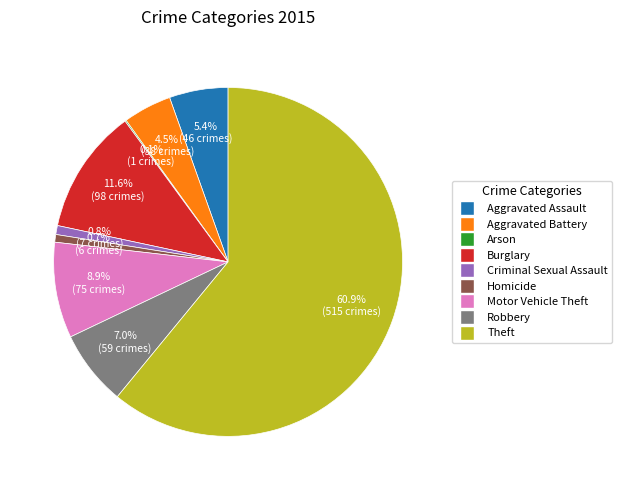

What is the majority slice?

Theft